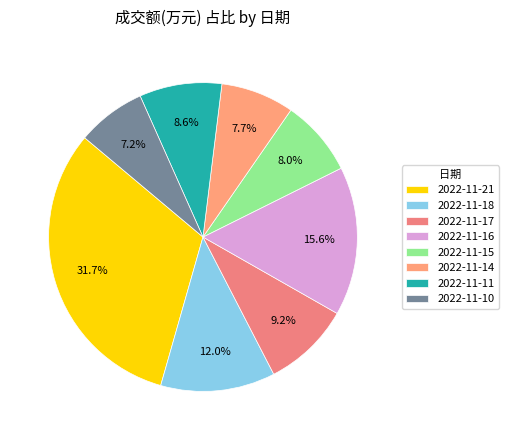

Approximately how many times larger is the value at 2022-11-18 compared to 2022-11-16?

0.8